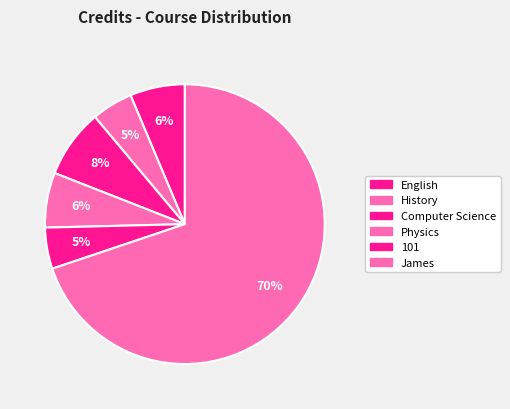

Does History account for over 50% of the chart?

No